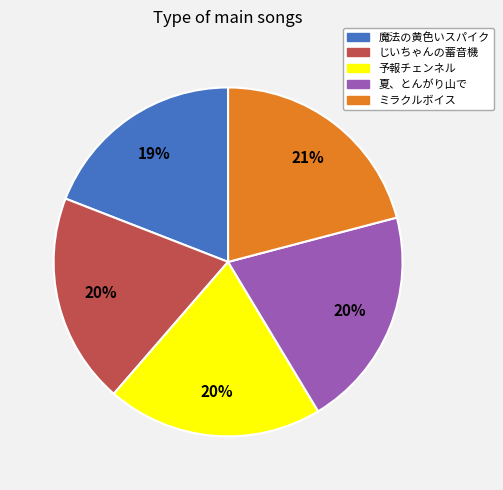

Count the number of slices in the pie.

5